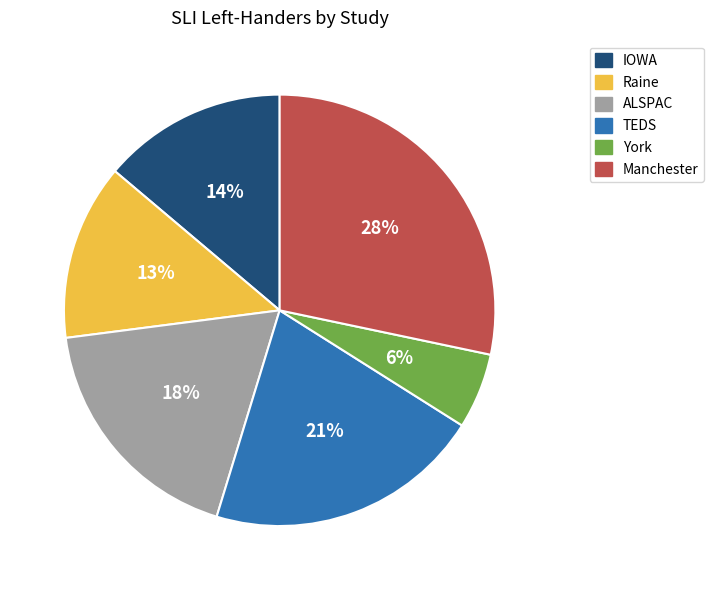

What is the ratio of the value at Raine to the value at ALSPAC?

0.7